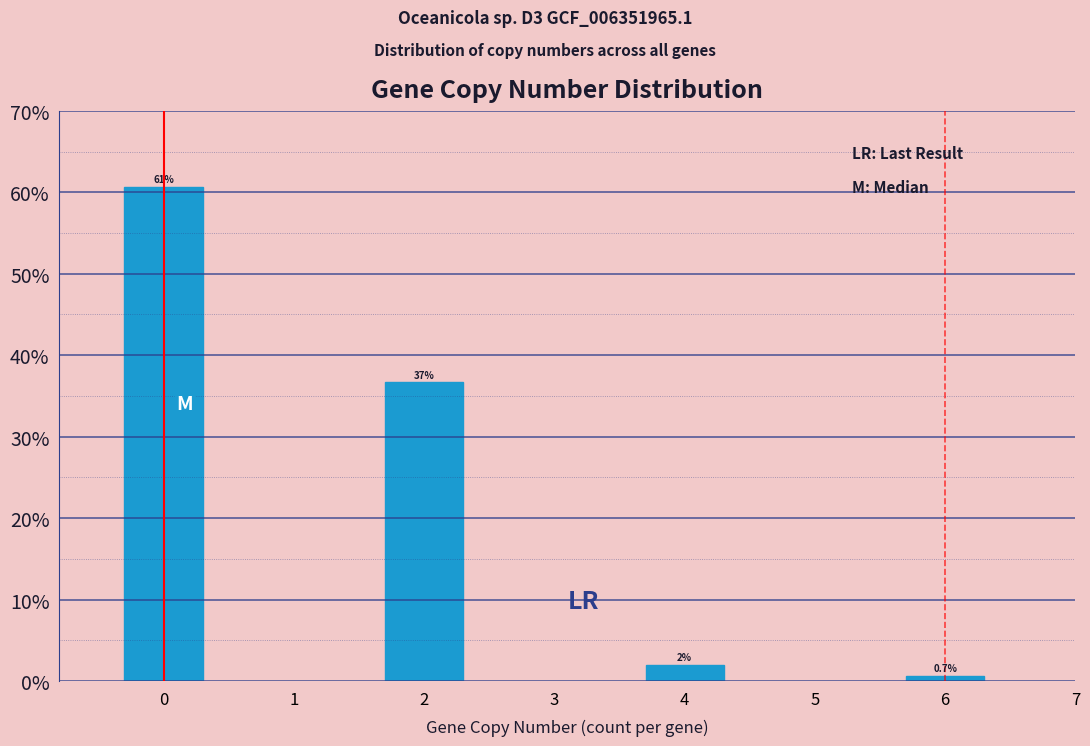

Reading left to right, transcribe all the data shown in this chart.

60.7	36.7	2.0	0.7